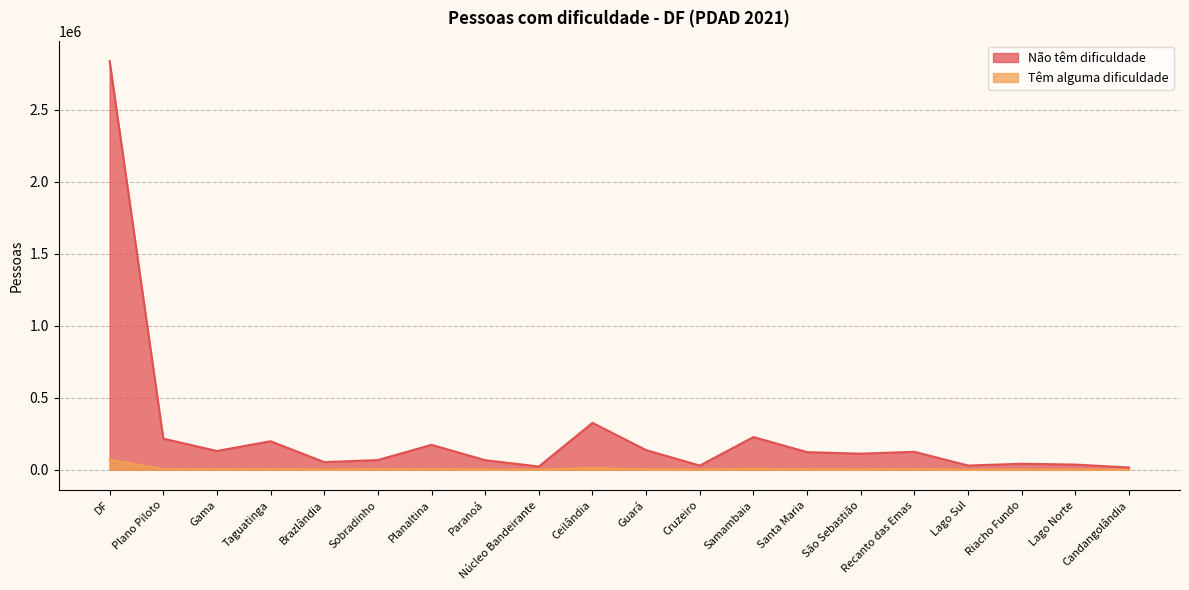

What is the maximum value for Têm alguma dificuldade?

70556